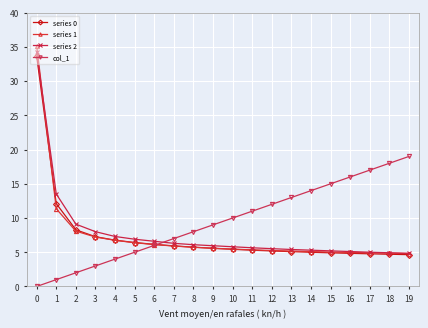

True or false: series 2 and col_1 cross at least once.

True